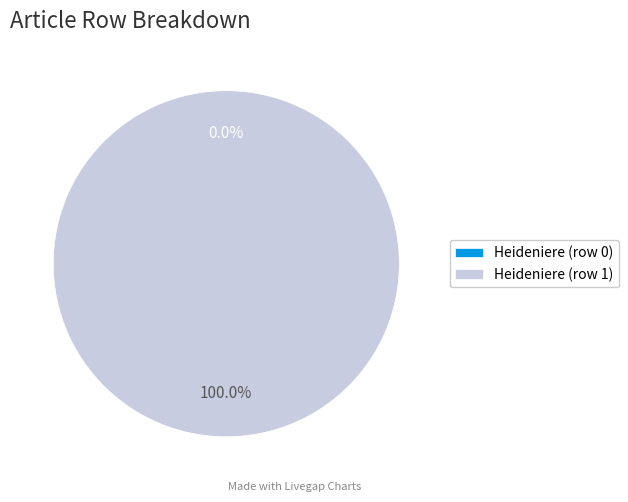

Does Heideniere (row 0) account for over 50% of the chart?

No